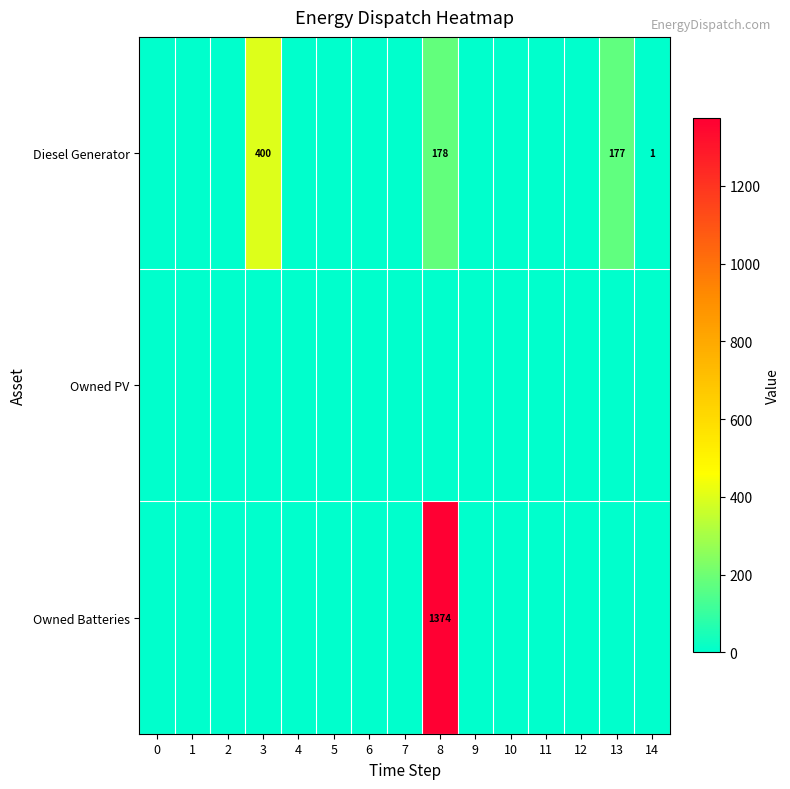

The value of Owned Batteries at 8 is 1374. True or false?

True